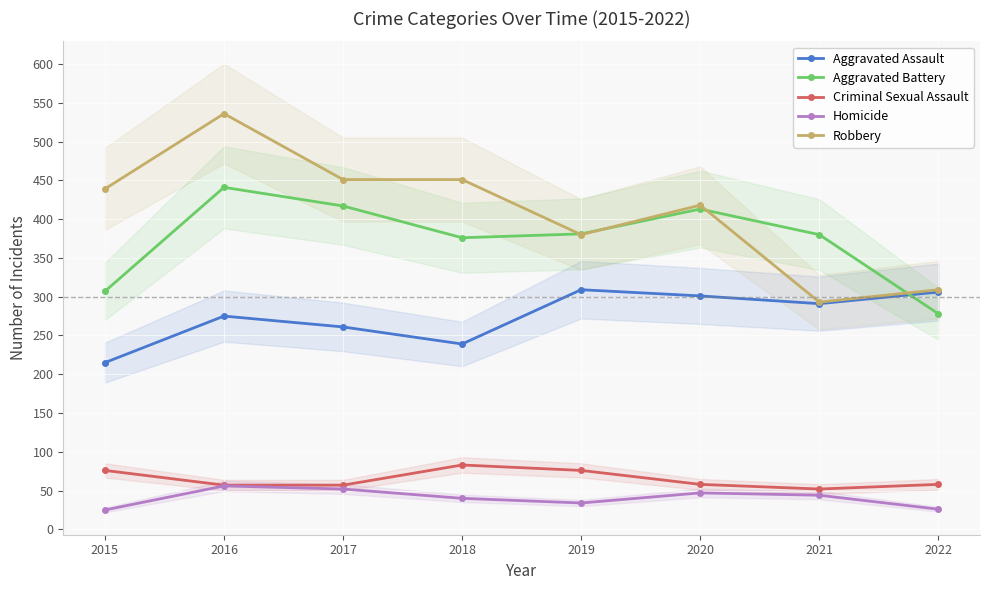

True or false: Robbery and Aggravated Assault cross at least once.

False